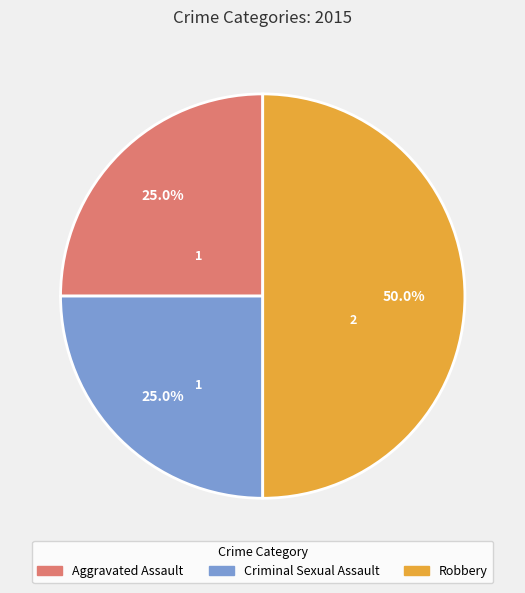

How much of the chart is everything except Aggravated Assault?

75.0%